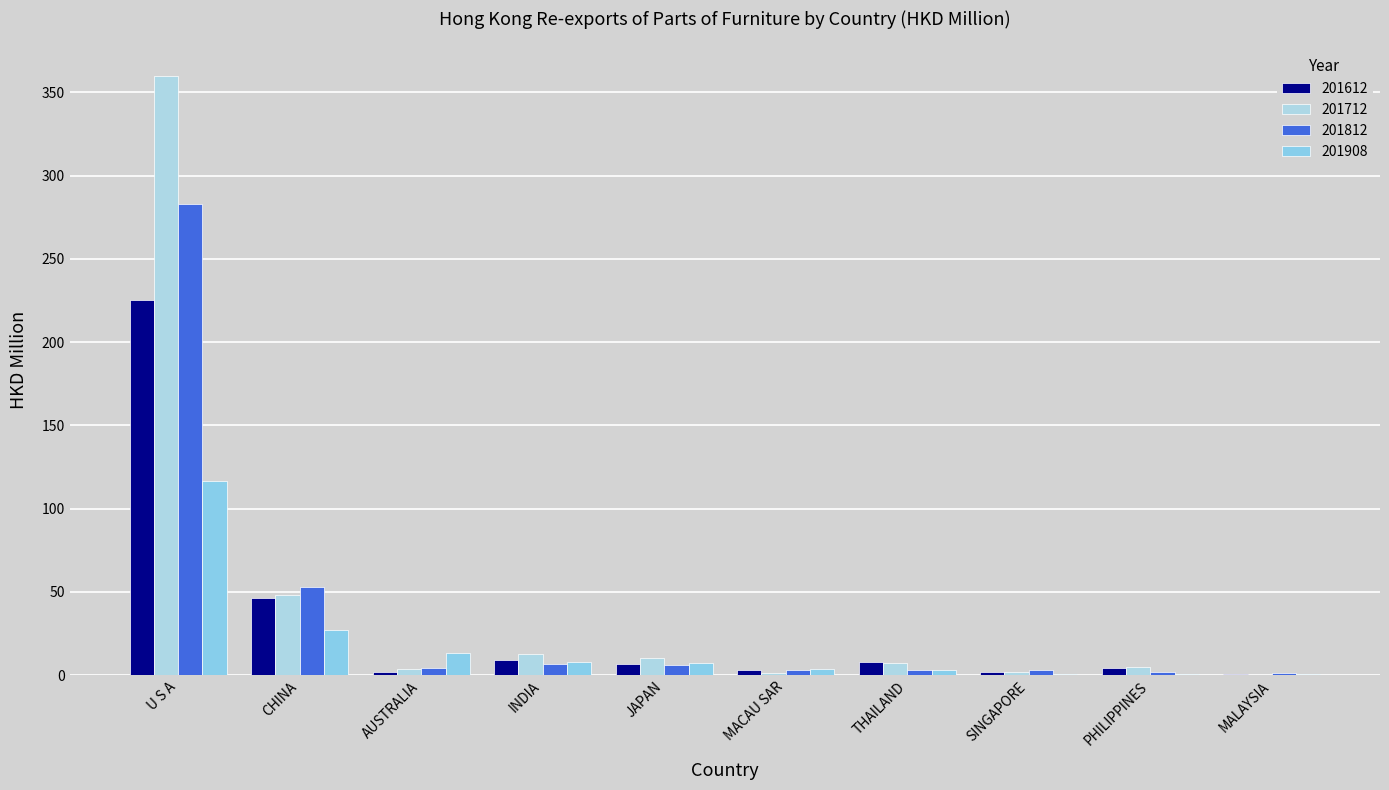

Rank the series at JAPAN from highest to lowest value.

201712, 201908, 201612, 201812